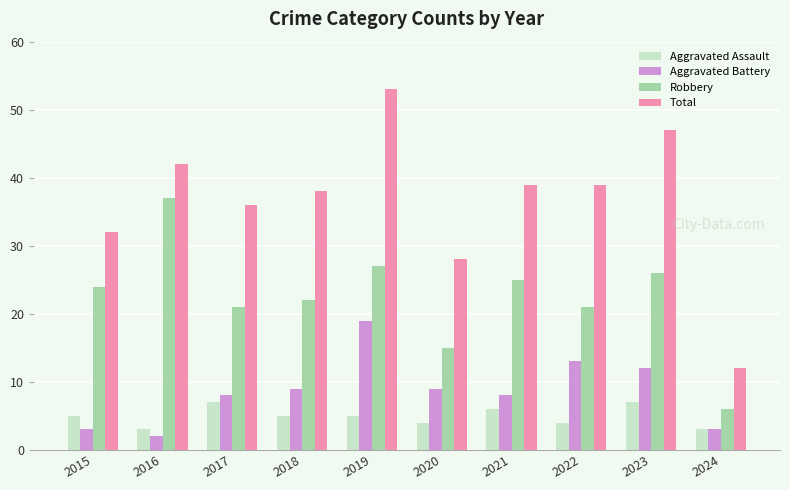

What is the difference between the highest and lowest values at 2016?

40